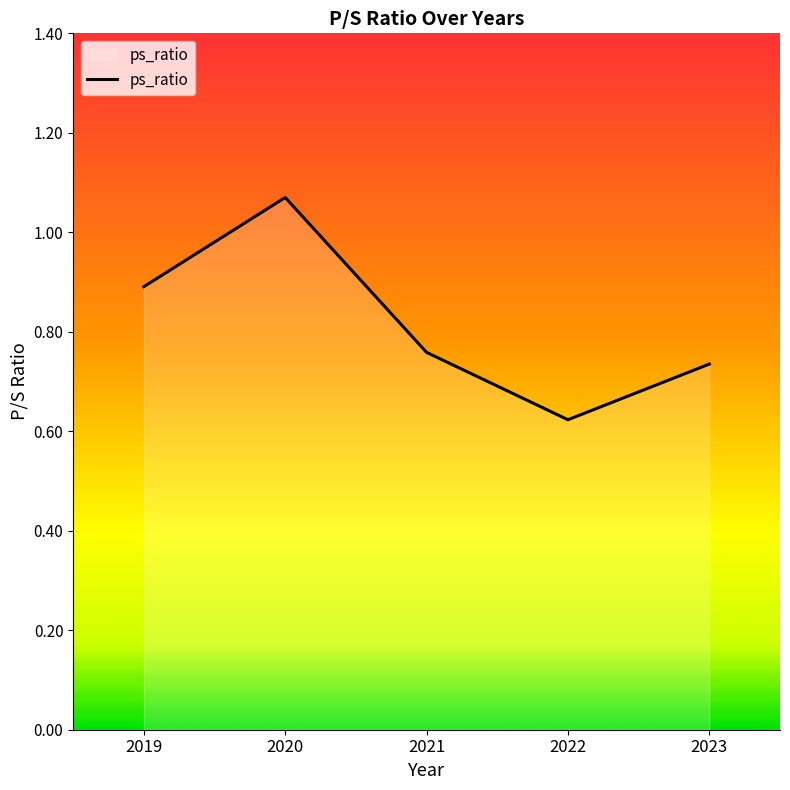

At which label is the value closest to 0?

2022